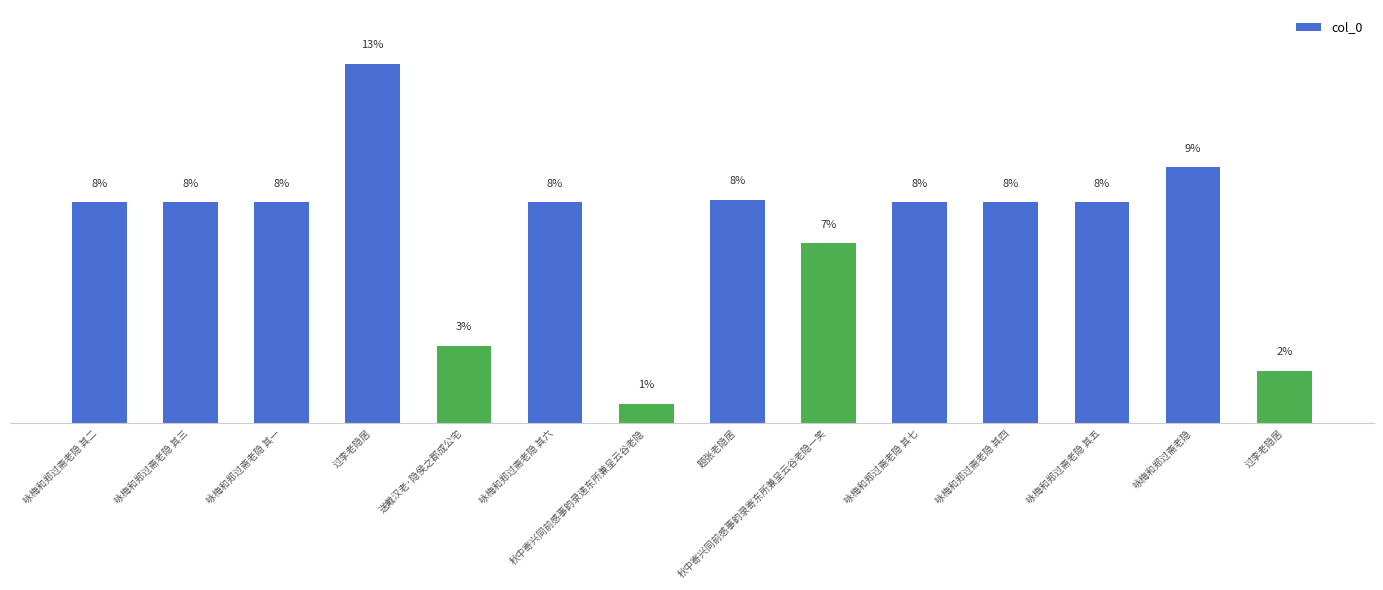

What is the label of the 14th bar from the left?

过李老隐居